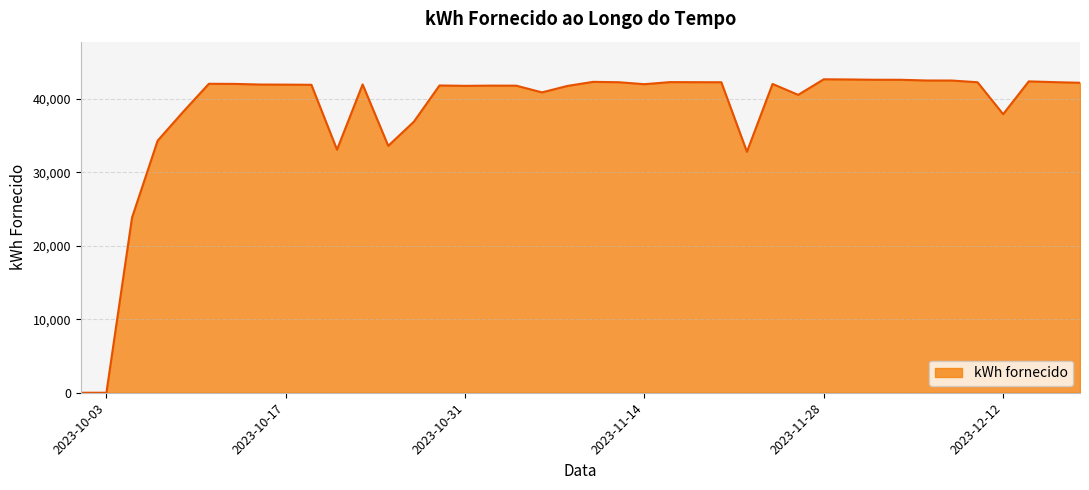

What is the difference between the maximum and minimum values?

42660.7